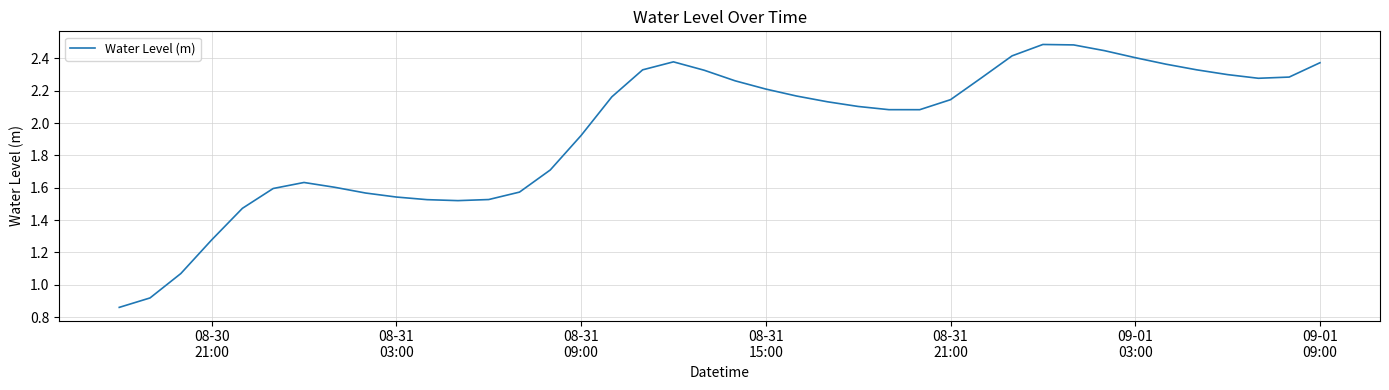

What is the maximum value shown in the chart?

2.5